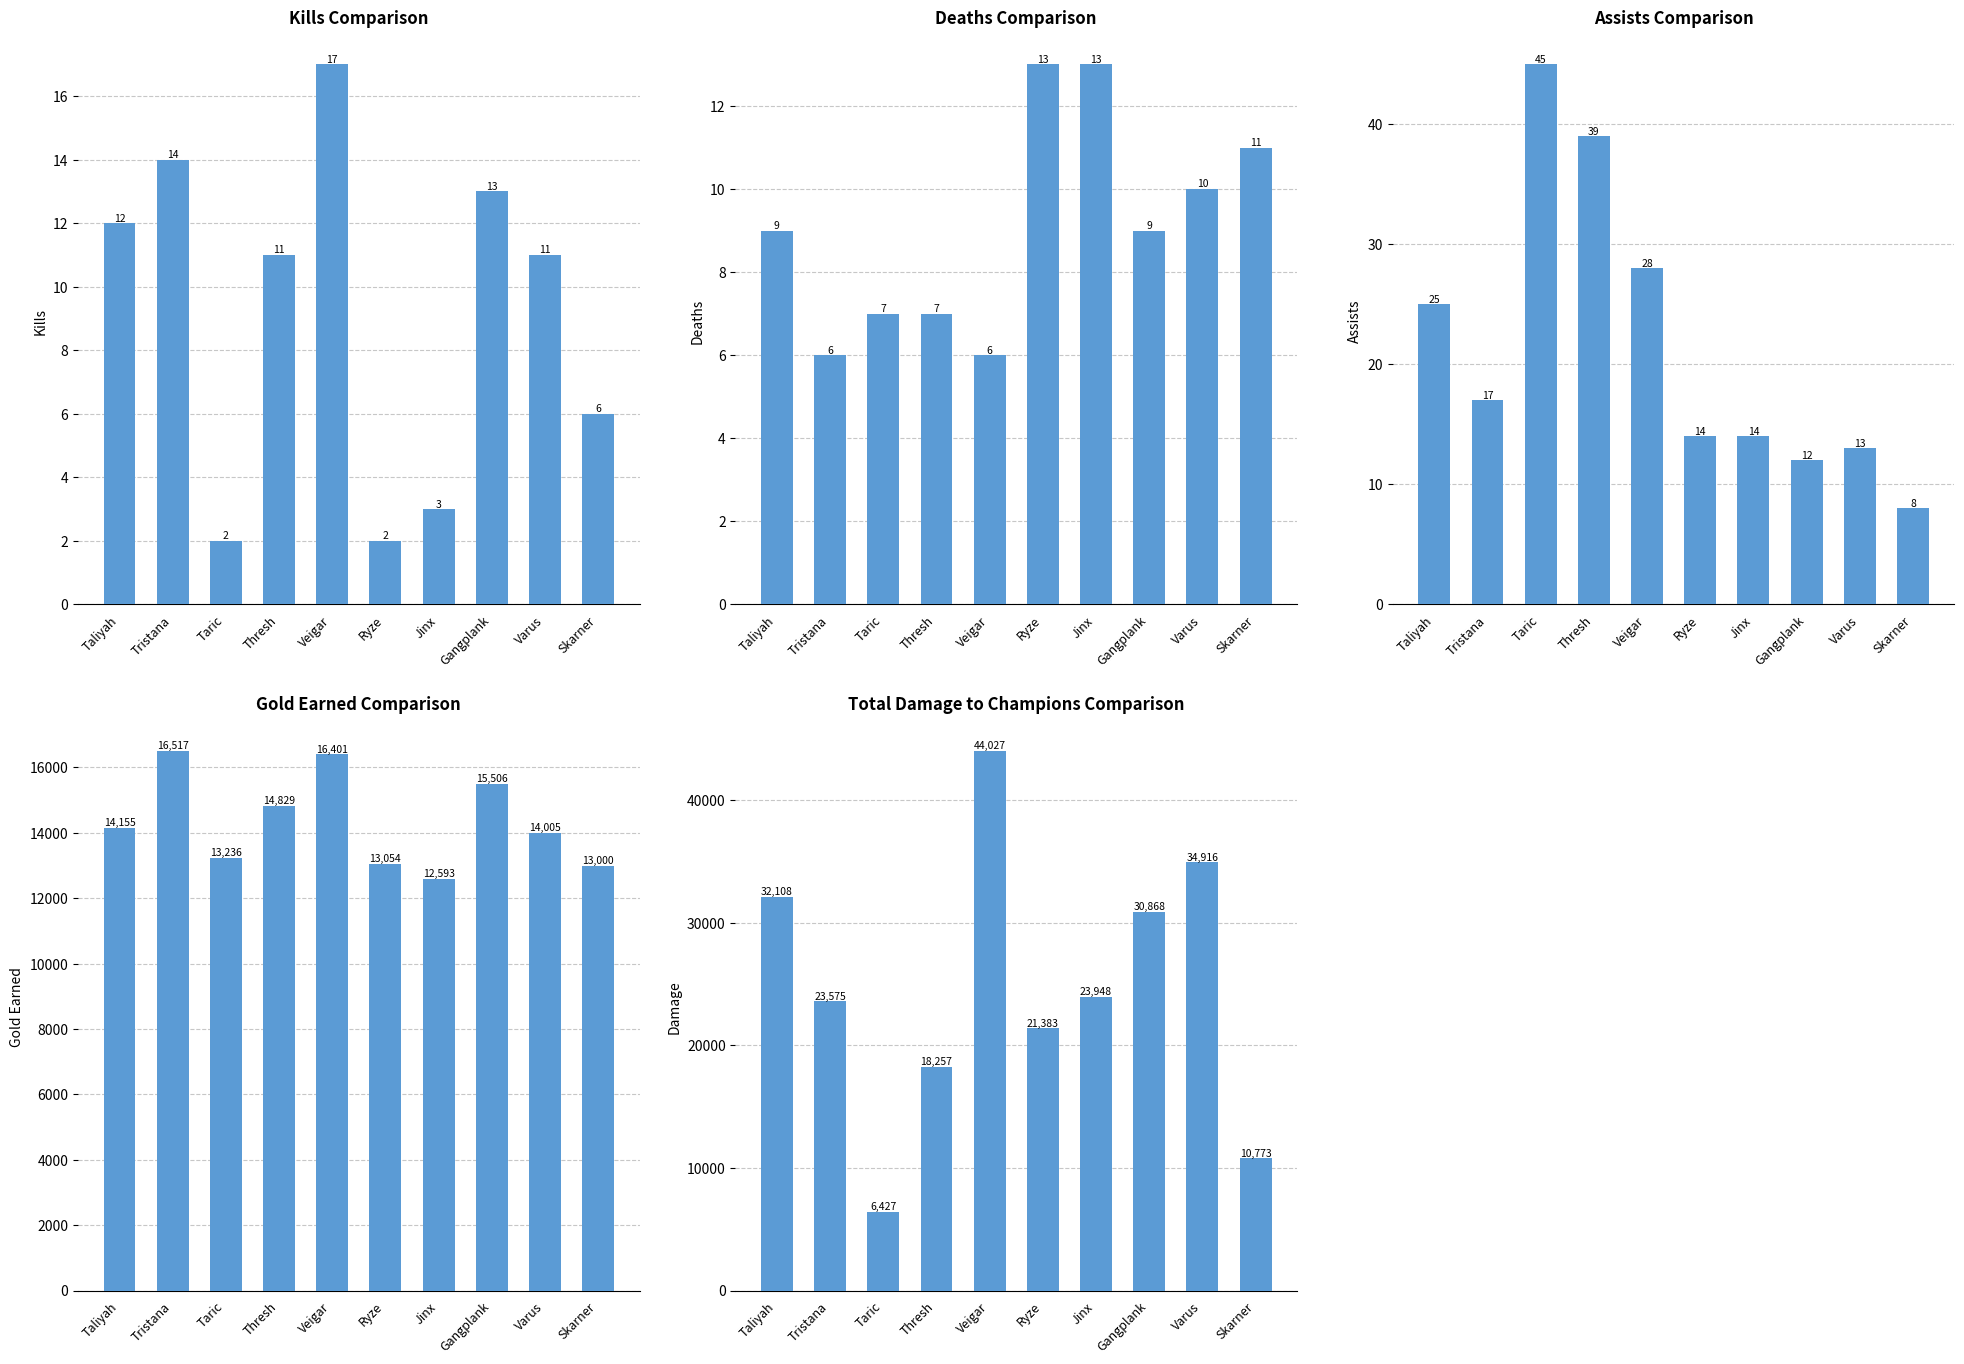

Which category has the highest value in the assists series?

Taric